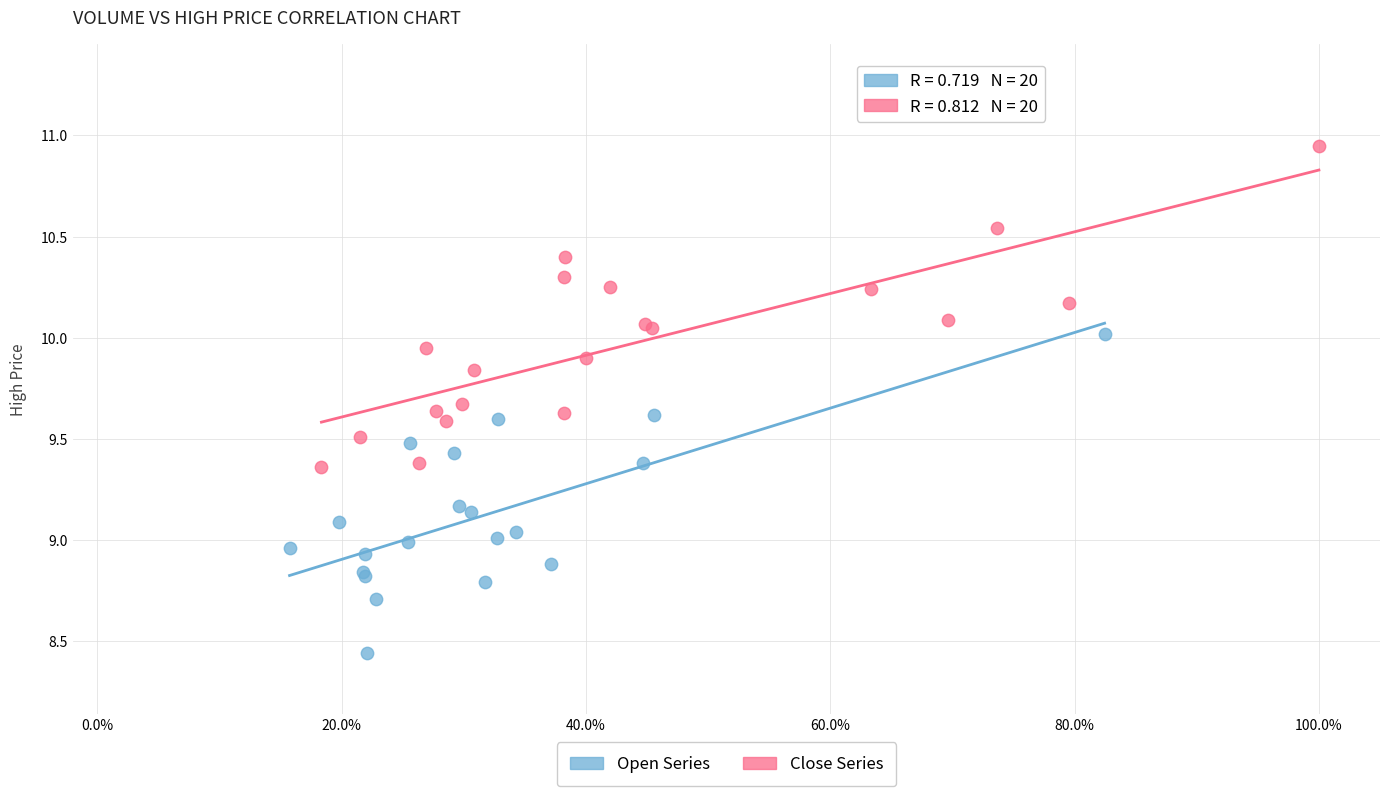

Which series reaches the minimum Y coordinate?

Open Series